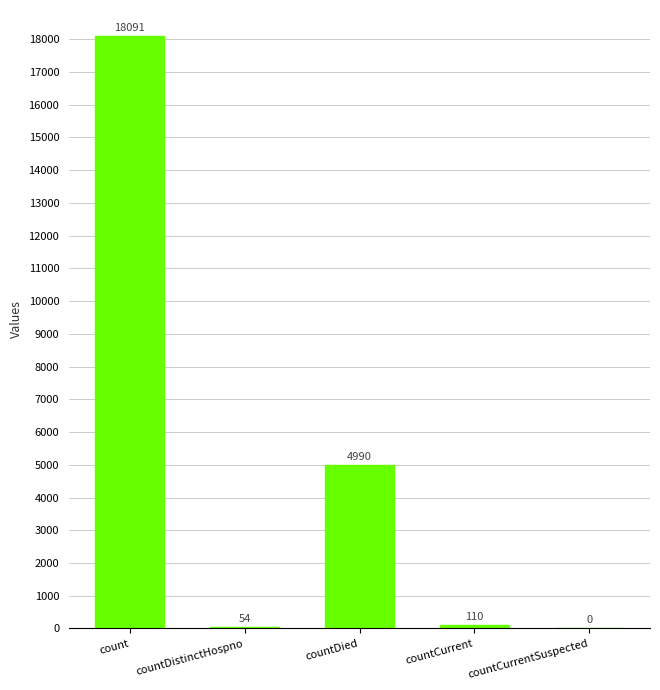

What is the sum of the values at countDistinctHospno and countCurrent?

164